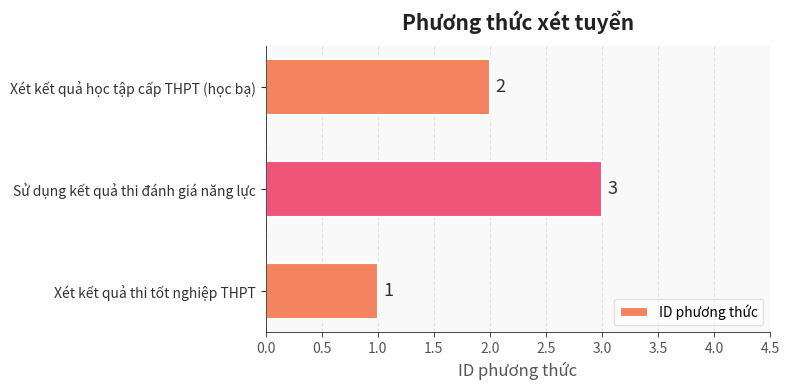

What is the sum of all values?

6